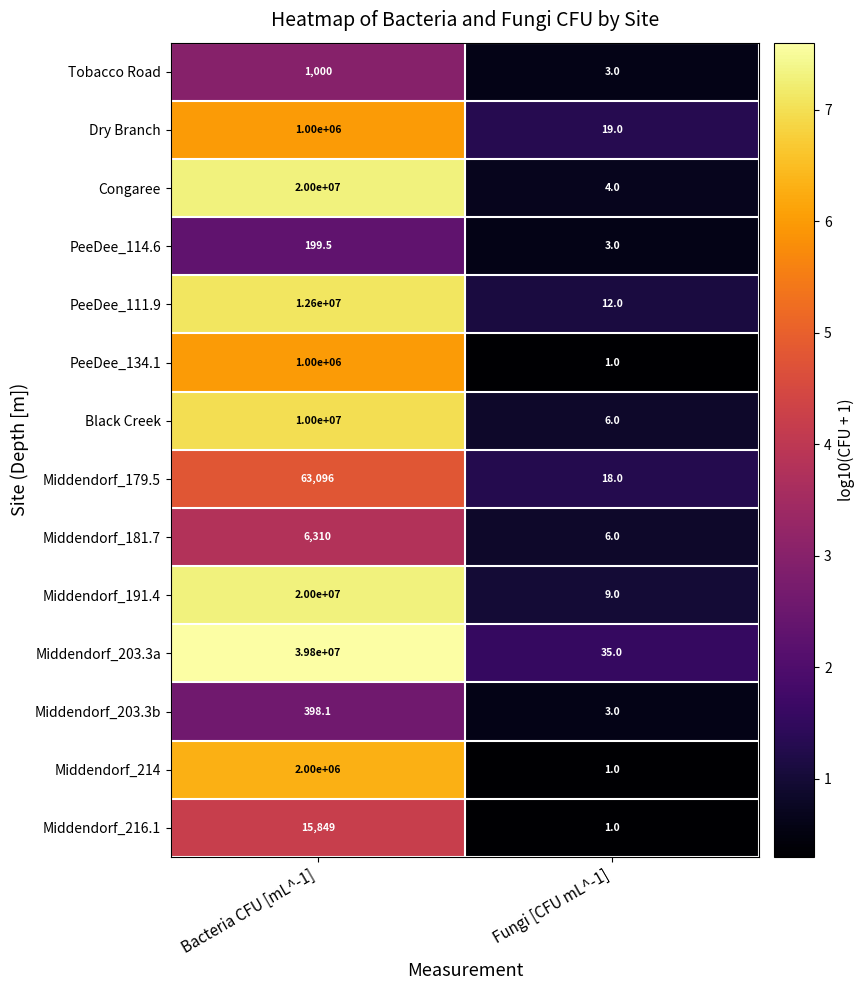

How many distinct data groups are displayed?

14